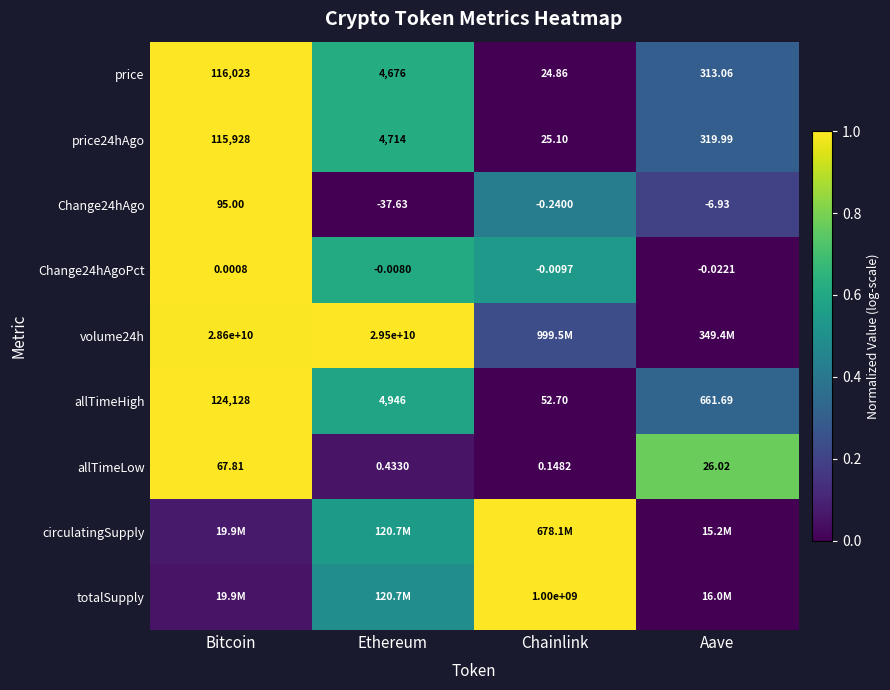

At which label does Change24hAgo reach its peak?

Bitcoin